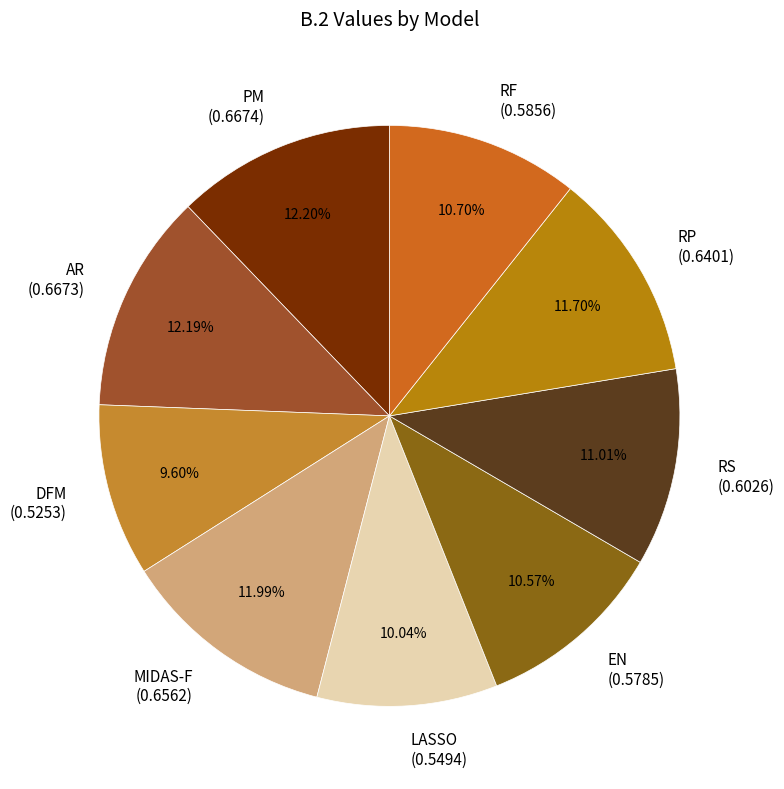

True or false: RS accounts for 11% of the total.

True